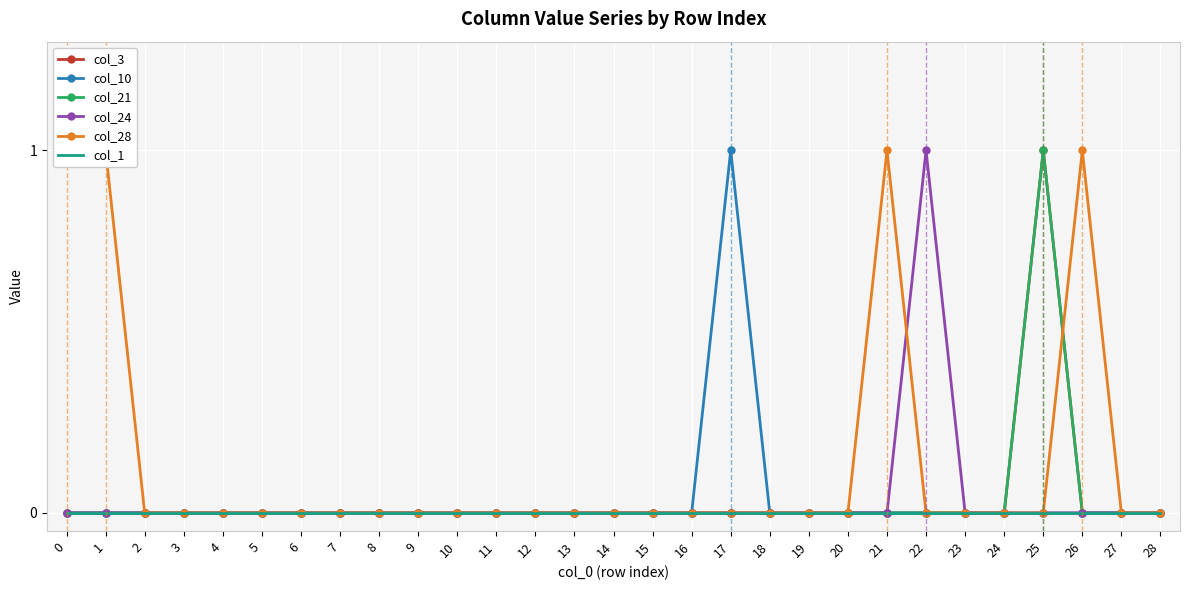

What is the highest value of the col_3 series?

1